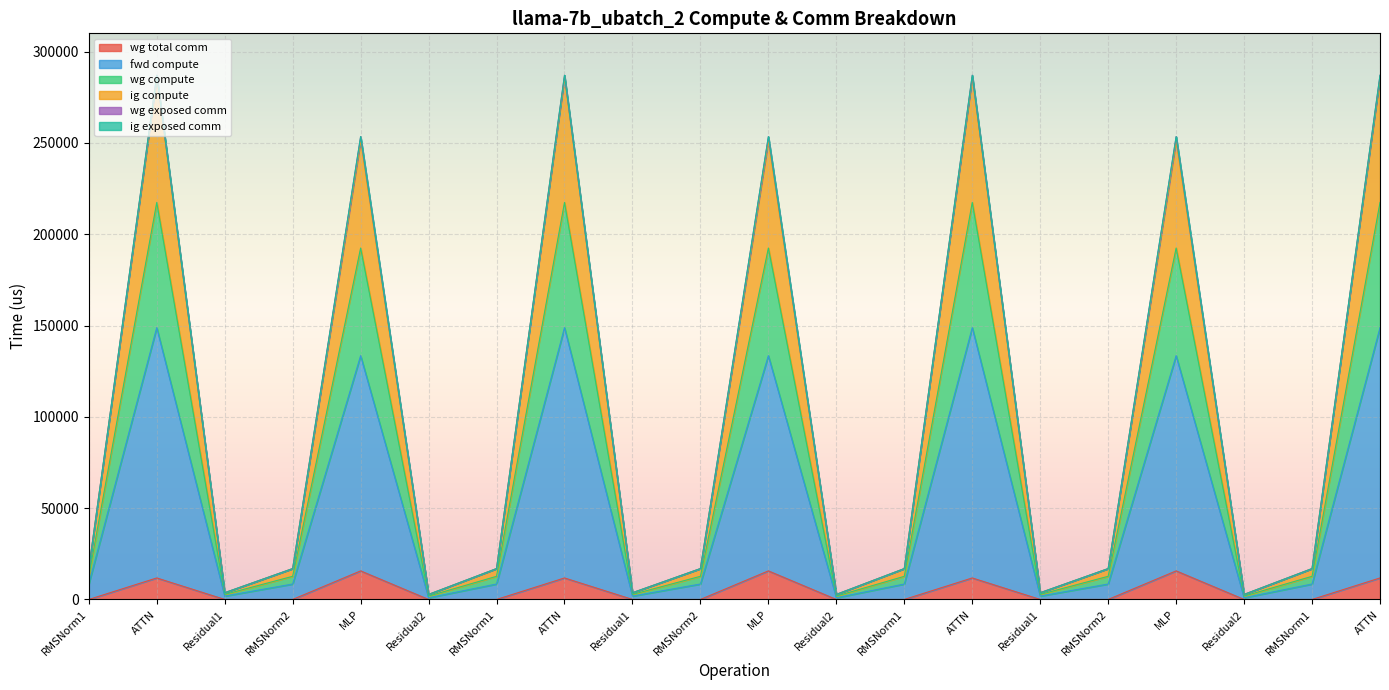

Is the value of wg total comm at RMSNorm1 greater than the value of fwd compute at RMSNorm2?

No